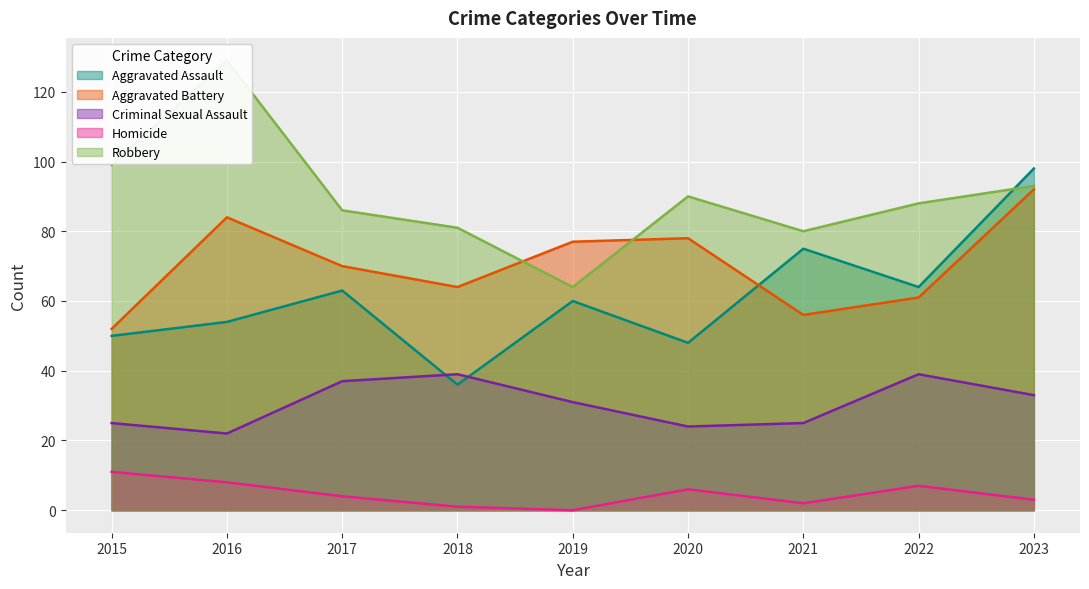

At how many categories does at least one series exceed 44?

9